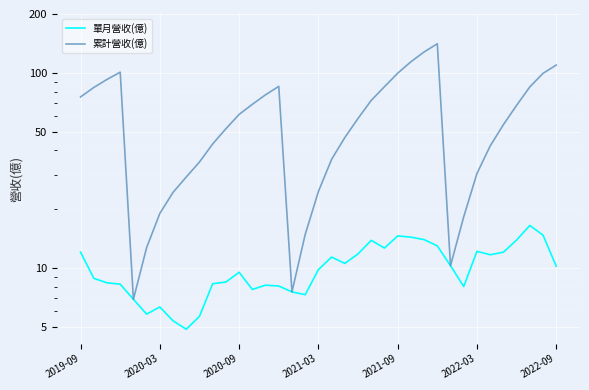

What is the difference between the maximum and minimum values in the 單月營收(億) series?

11.7